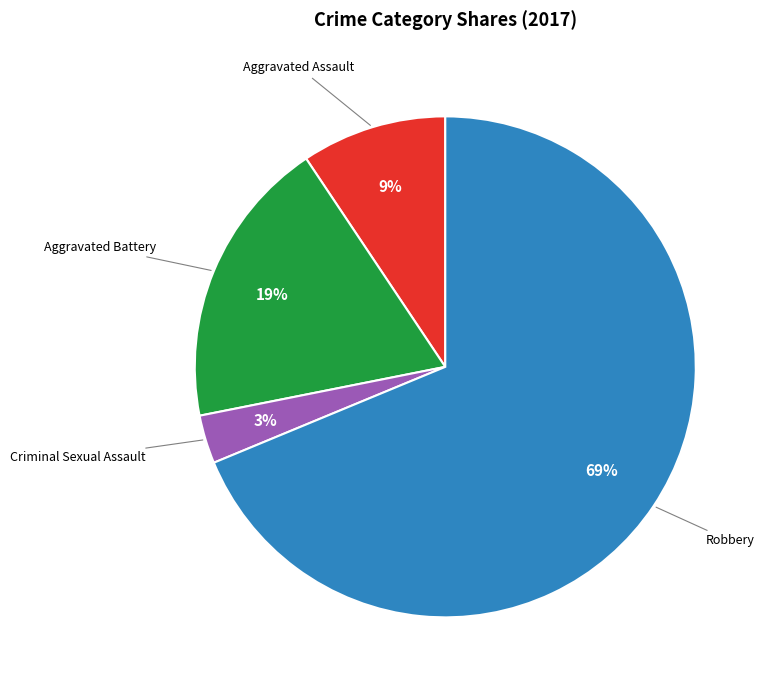

Is there any slice that represents more than half of the pie?

Yes